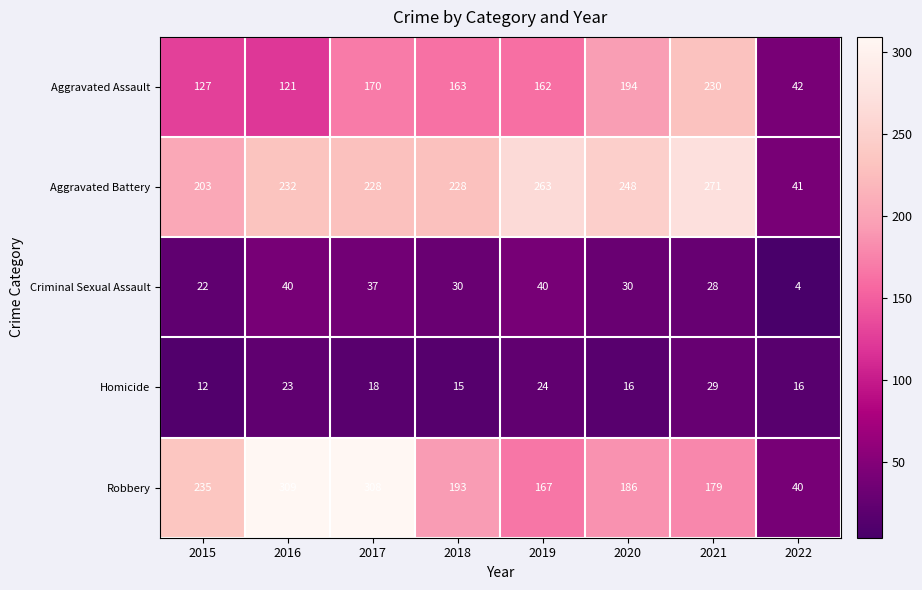

Read the Criminal Sexual Assault value at 2019, to the nearest 5.

40